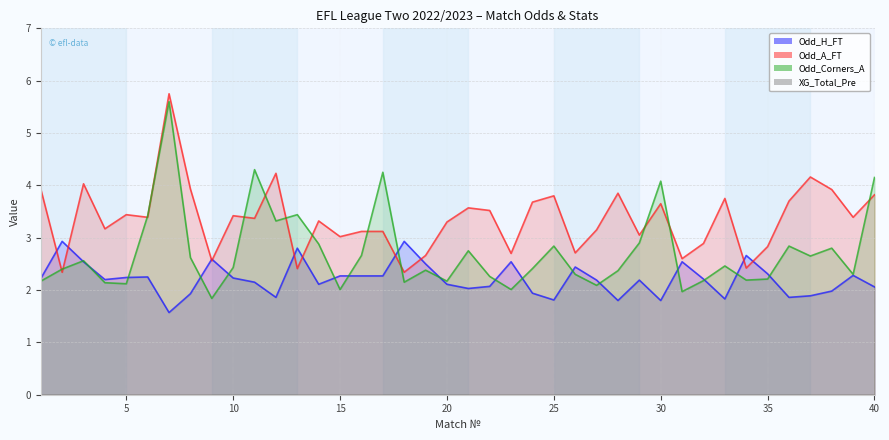

True or false: Odd_A_FT has more than 1 points higher than both neighbors.

True